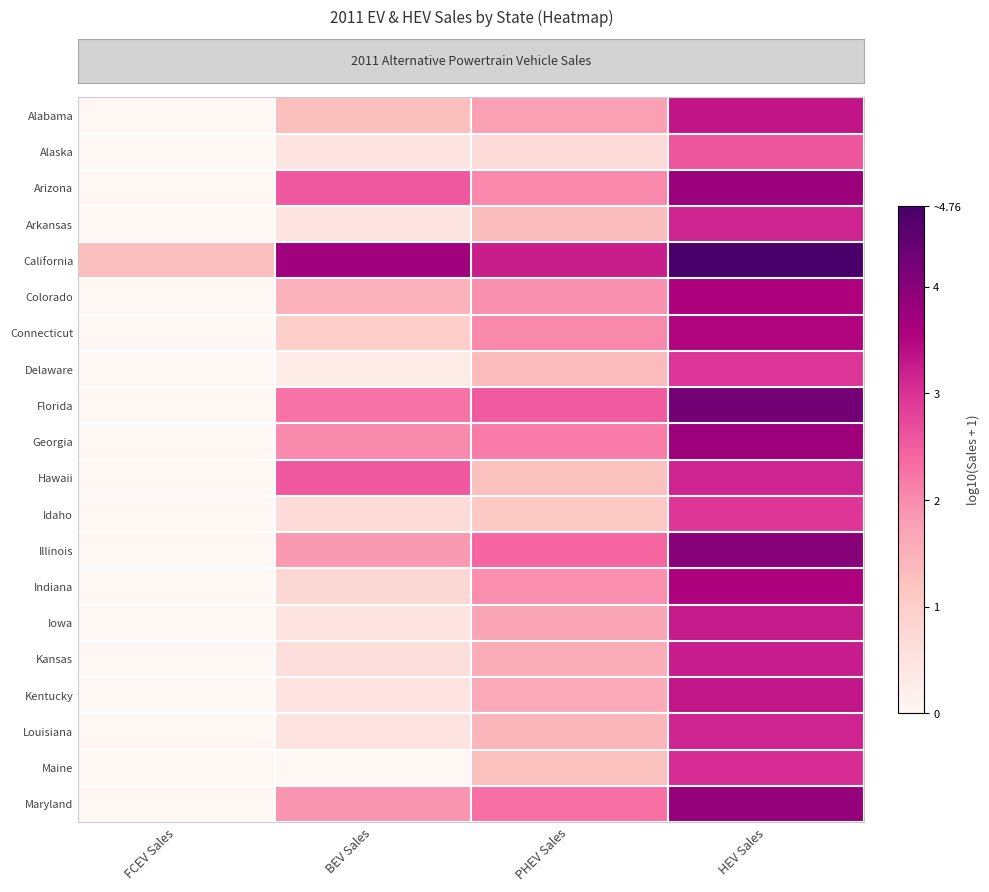

What is the total value across all series at FCEV Sales?

1.3